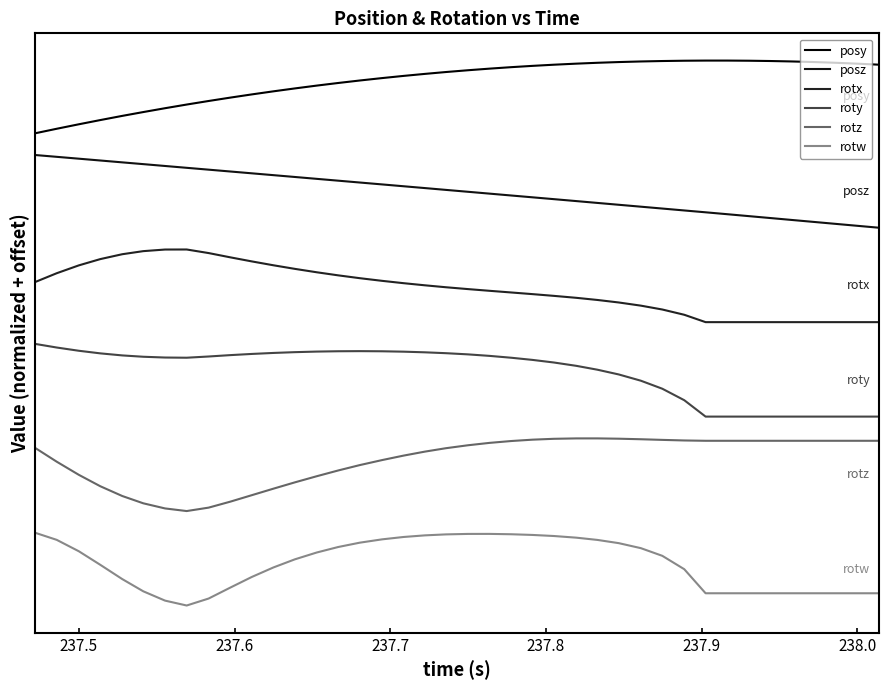

True or false: rotx and rotz intersect in this chart.

False